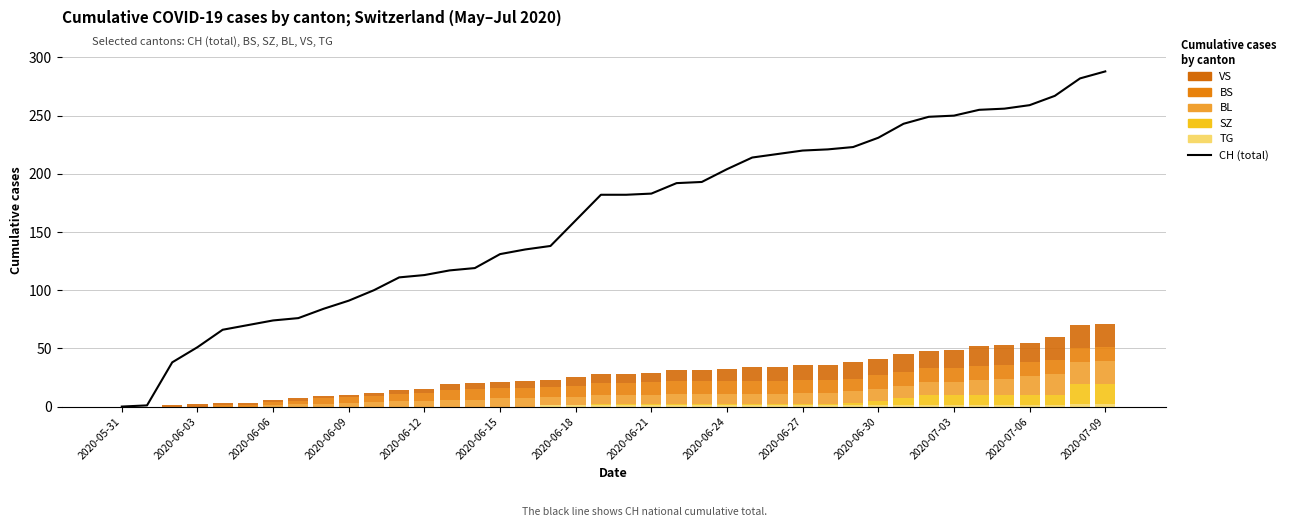

What is the approximate value of SZ at 37, to the nearest 5?

10